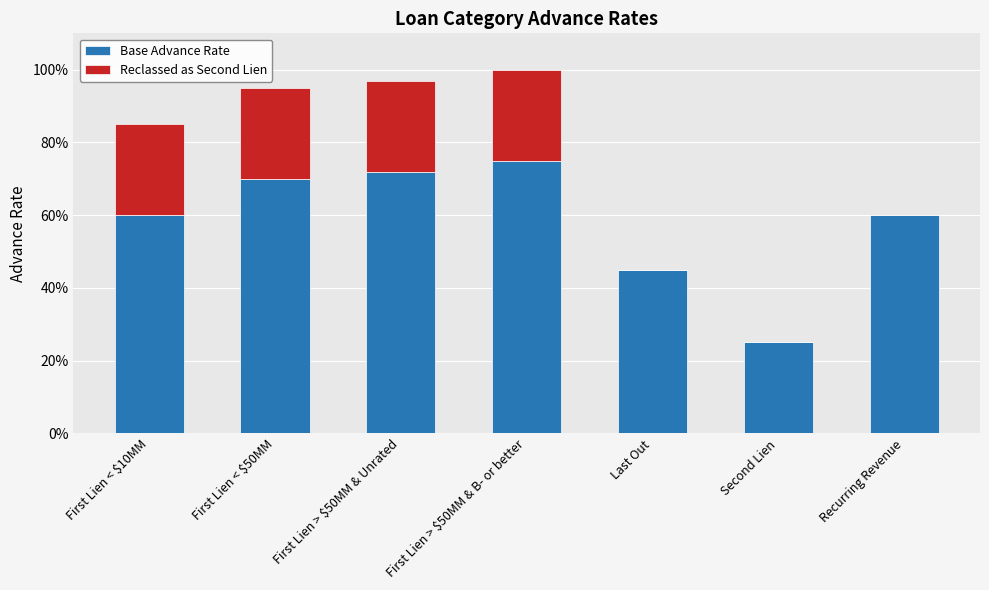

List the series in order of their overall mean, highest first.

Base Advance Rate, Reclassed as Second Lien